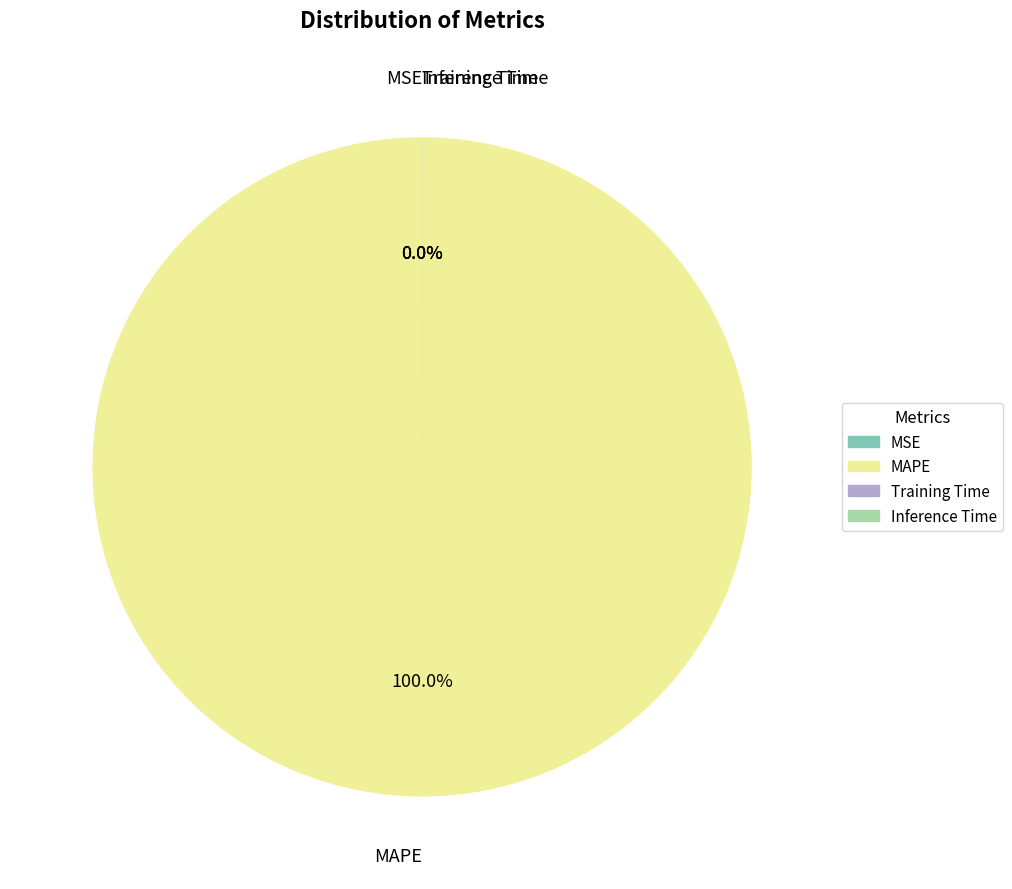

True or false: Training Time accounts for 1% of the total.

False